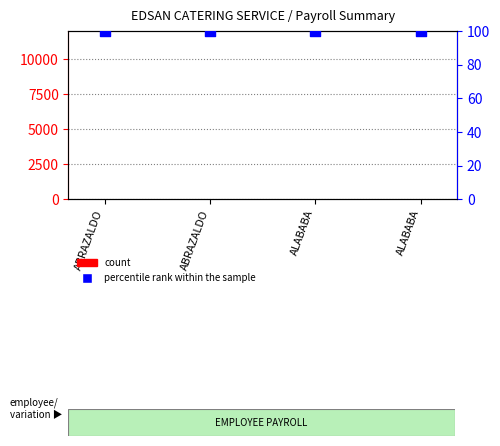

Which series has the widest spread of Y values?

count